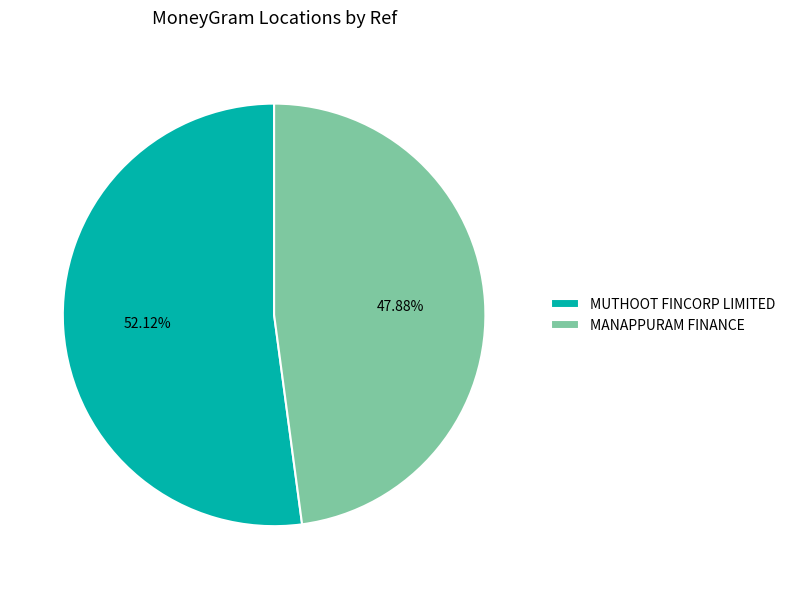

Do MUTHOOT FINCORP LIMITED and MANAPPURAM FINANCE together represent more than half of the pie?

Yes